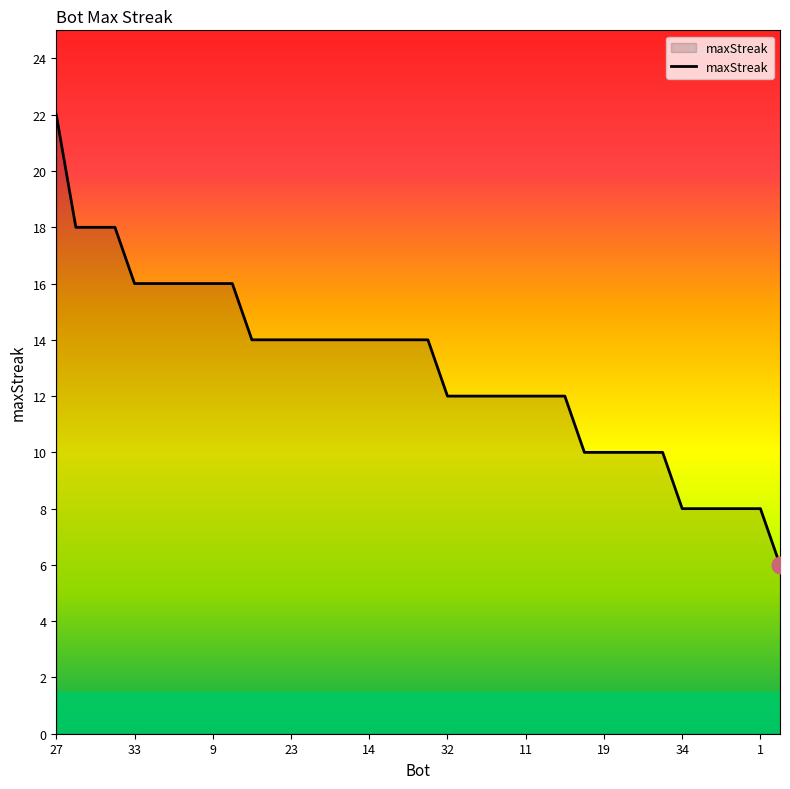

What is the difference between the maximum and minimum values?

16